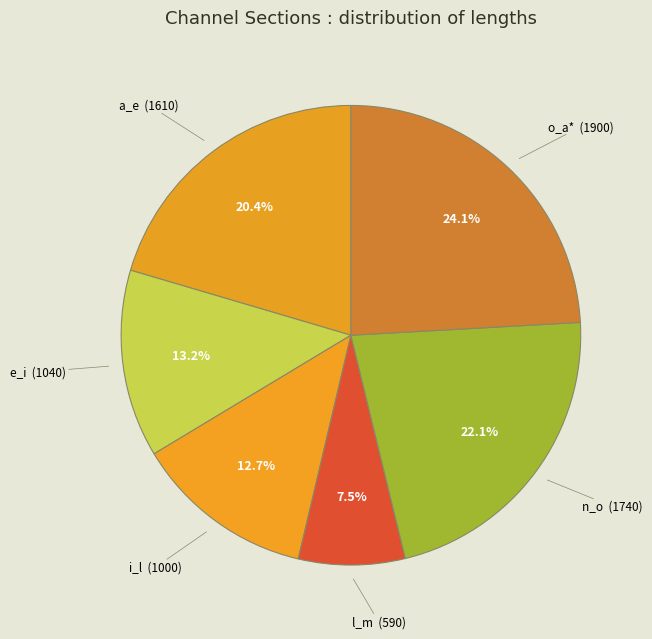

How many segments does this pie chart have?

6